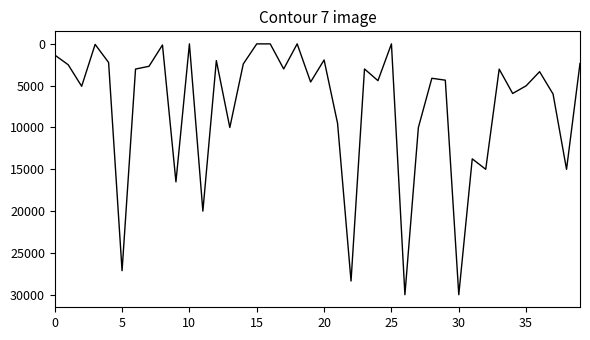

What is the difference between the maximum and minimum values?

30000.0